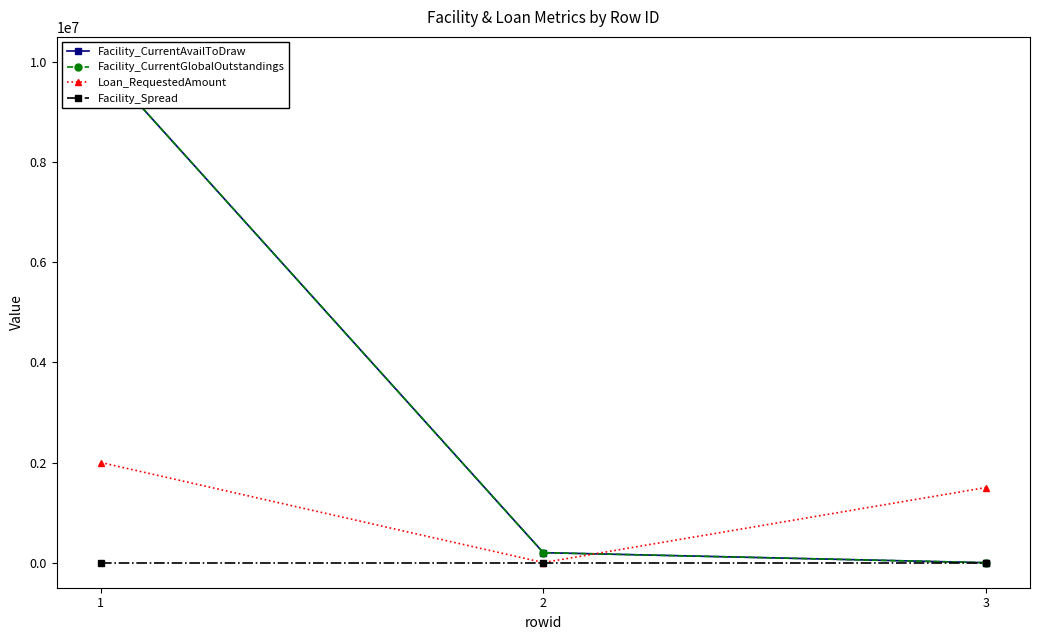

Is the value of Loan_RequestedAmount at 2 greater than the value of Facility_CurrentGlobalOutstandings at 2?

No